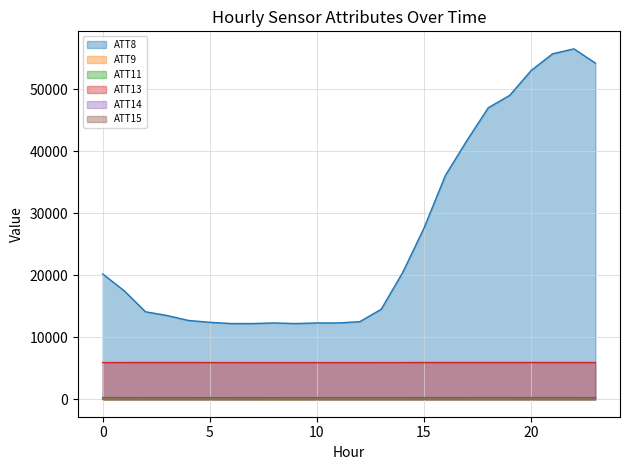

The ATT14 series shows 268.9 at 10. True or false?

True